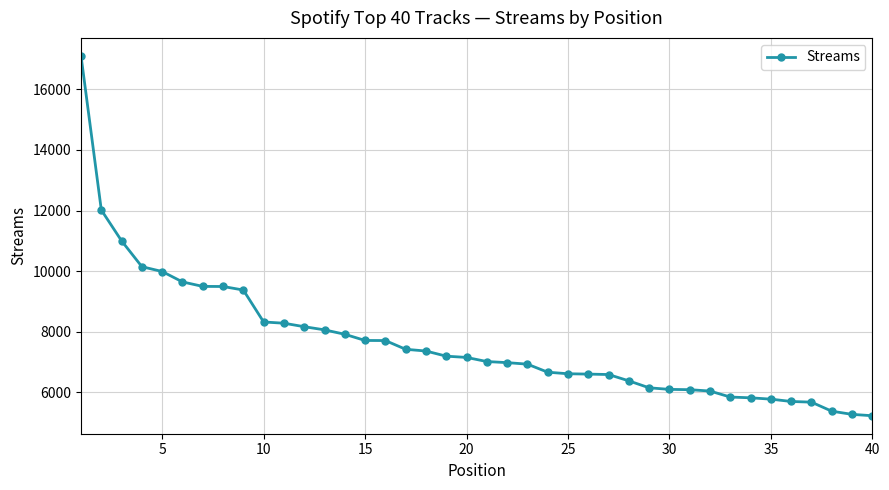

What is the maximum value shown in the chart?

17100